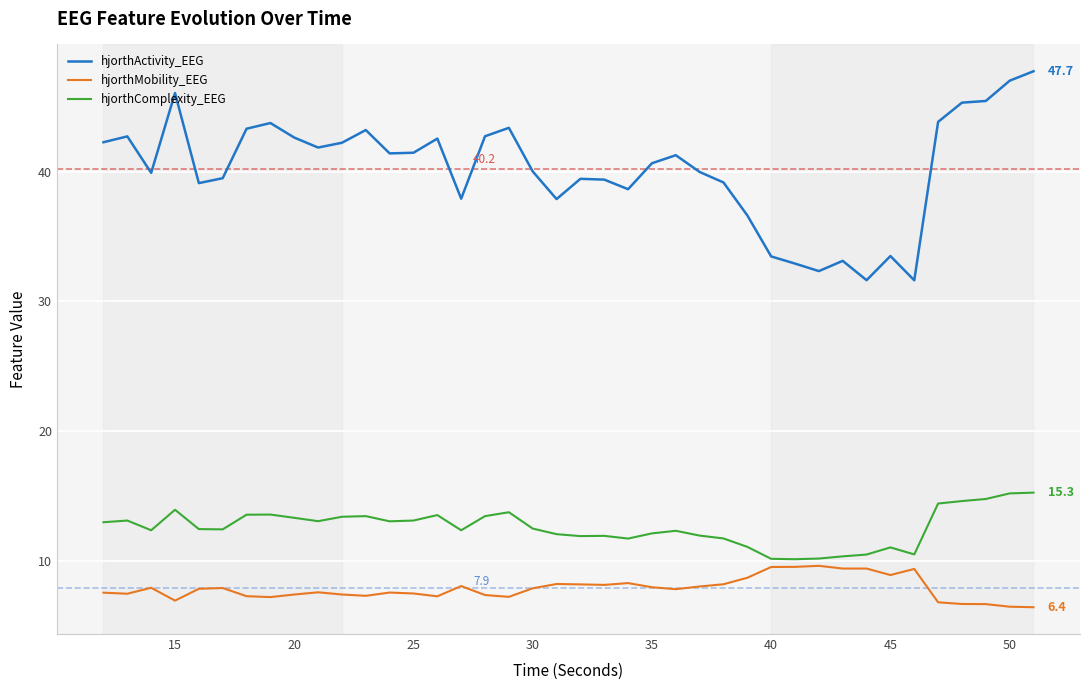

True or false: hjorthComplexity_EEG and hjorthActivity_EEG cross at least once.

False